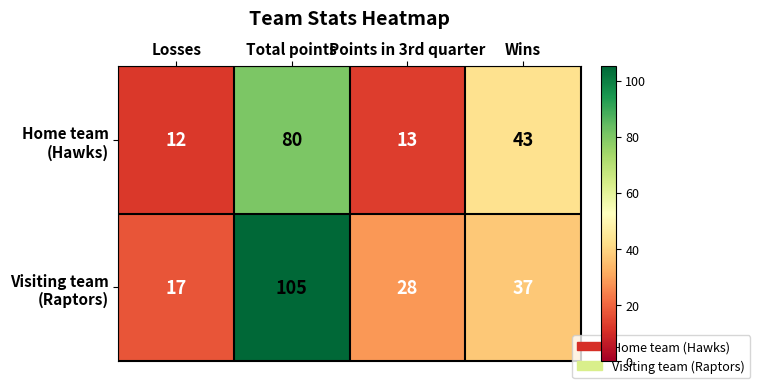

What is the difference between the highest and lowest values at Total points?

25